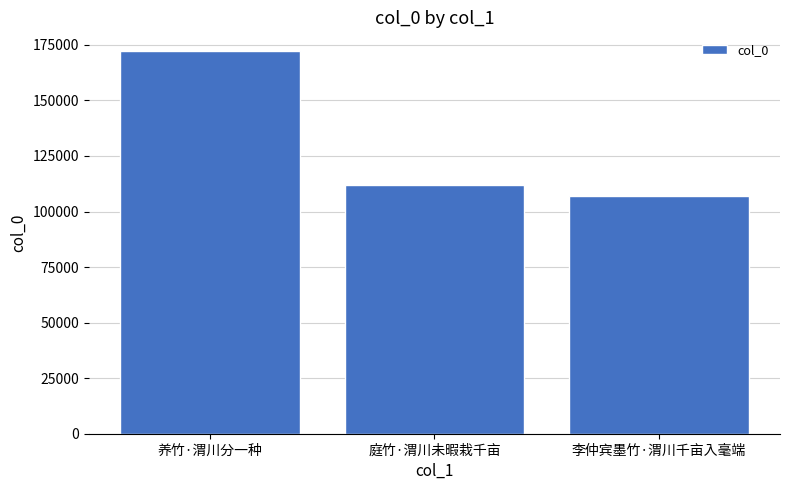

Rank the categories by value from lowest to highest.

李仲宾墨竹·渭川千亩入毫端, 庭竹·渭川未暇栽千亩, 养竹·渭川分一种